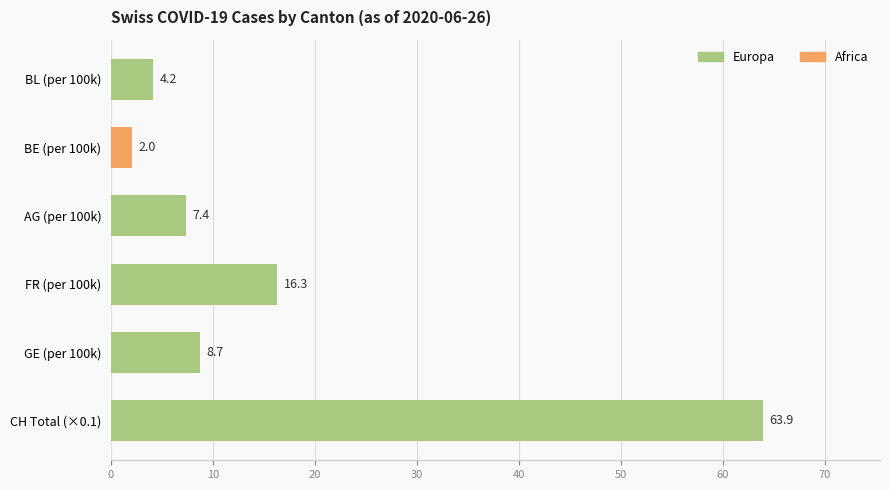

What is the sum of all values?

102.5